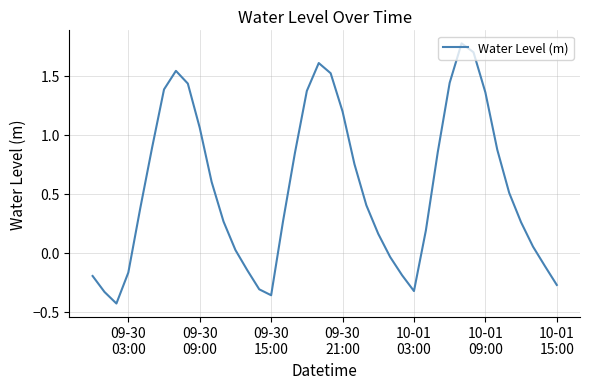

What is the difference between the maximum and minimum values?

2.2